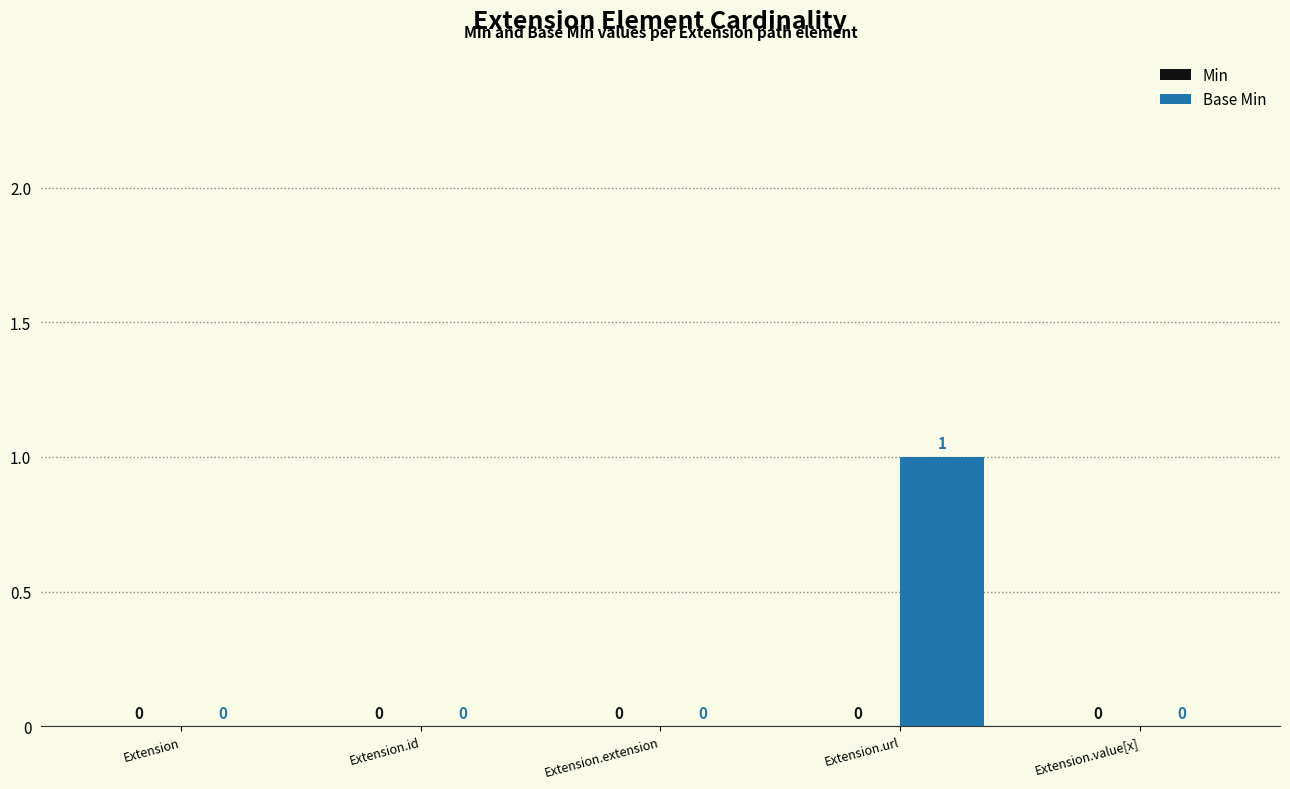

Are the bars horizontal?

No